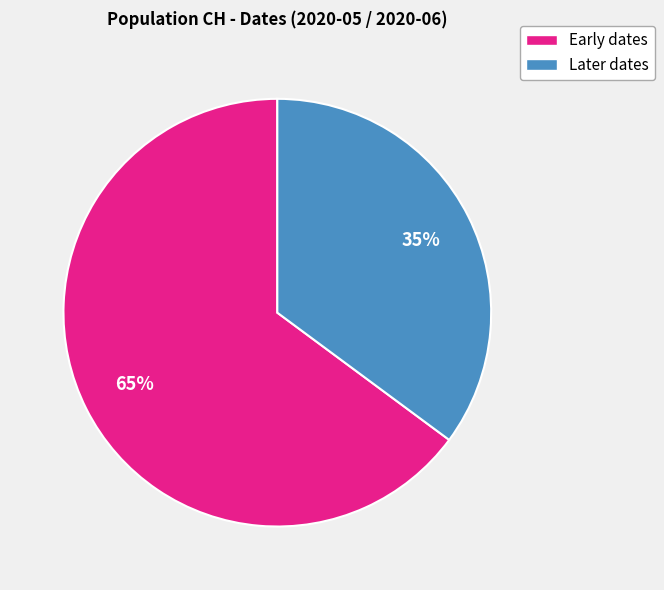

To the nearest percent, what is the average slice percentage?

50%